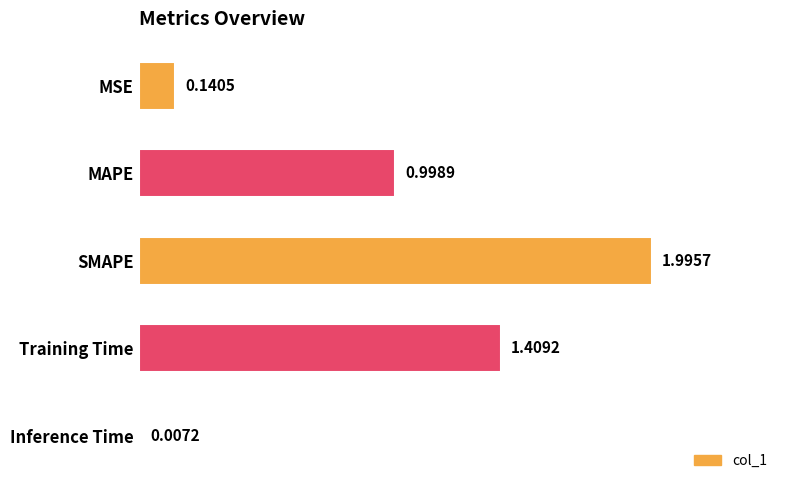

What is the sum of all values?

4.6